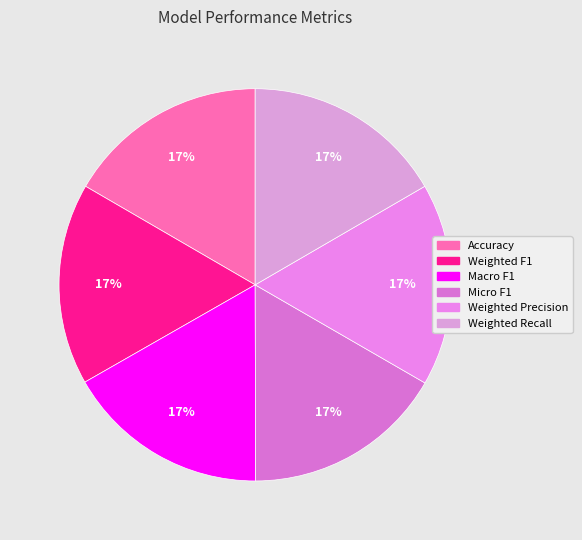

Rank the categories by value from lowest to highest.

Accuracy, Micro F1, Weighted Recall, Weighted F1, Weighted Precision, Macro F1